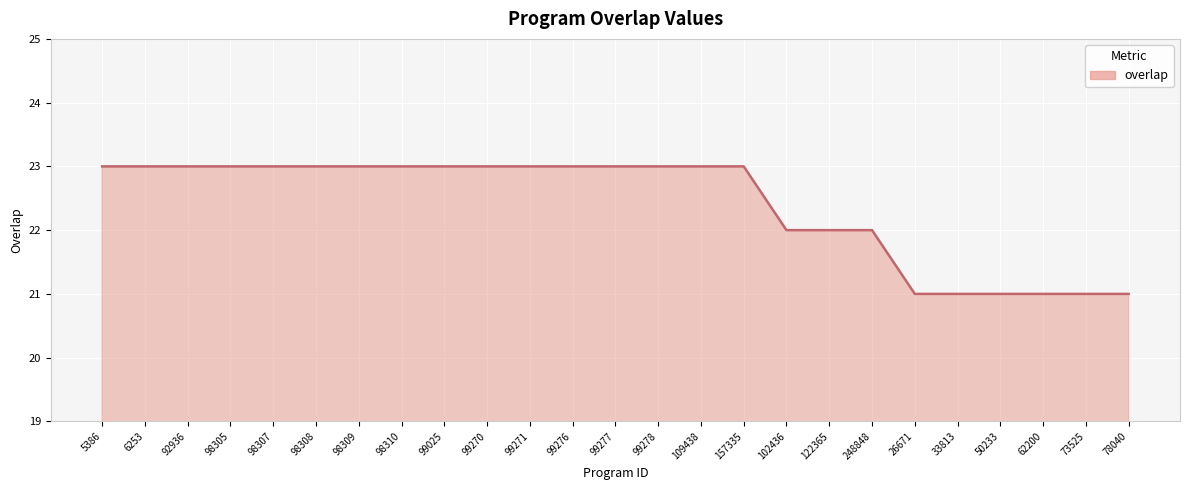

What is the minimum value shown in the chart?

21